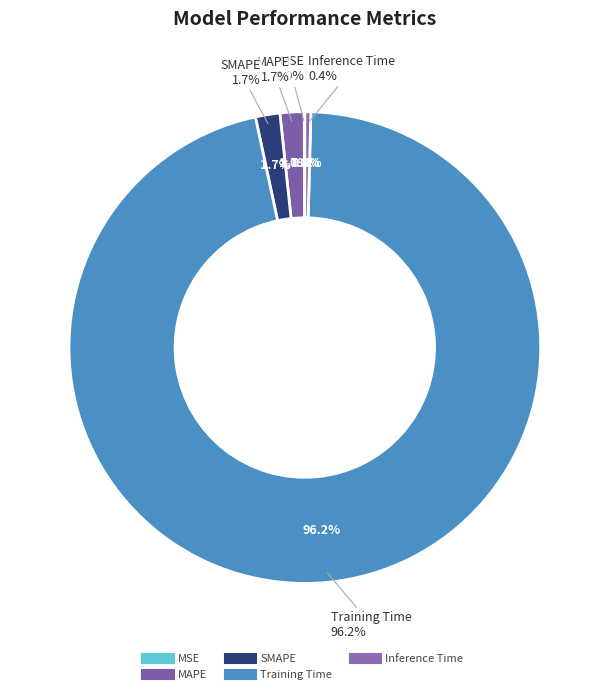

True or false: MSE accounts for 0% of the total.

True